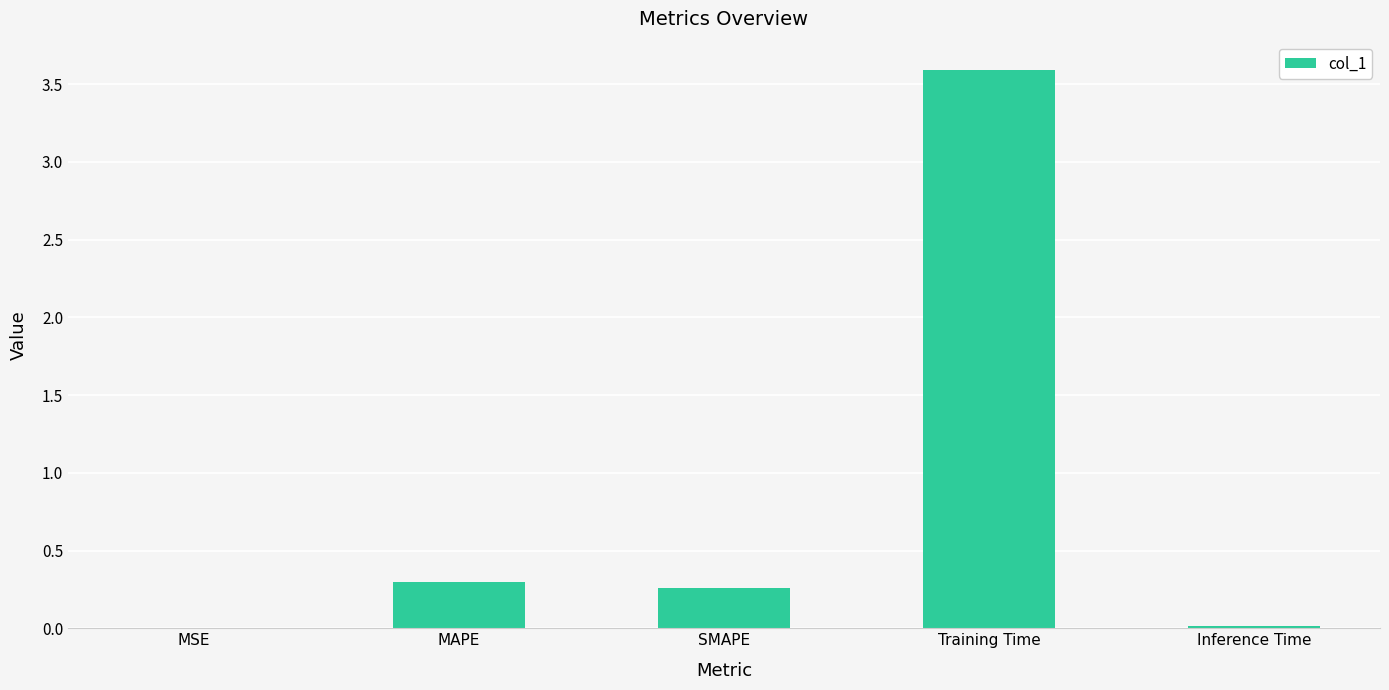

Are the bars horizontal?

No